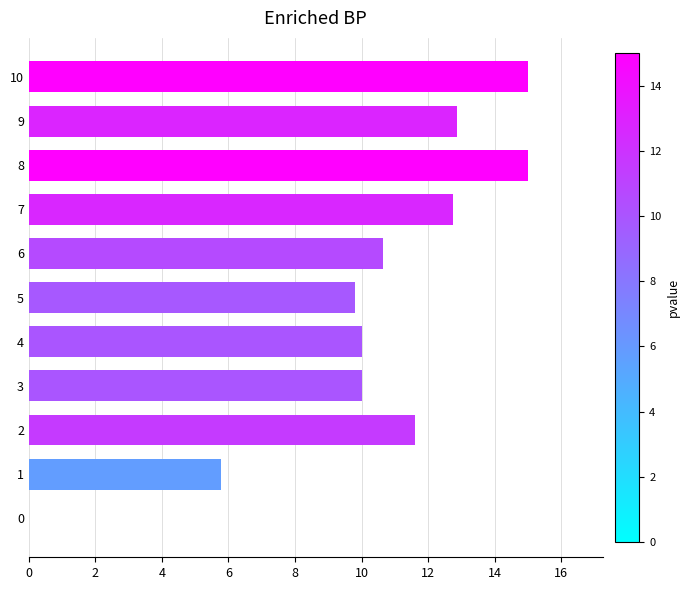

What is the change in value from 7 to 10?

+2.3